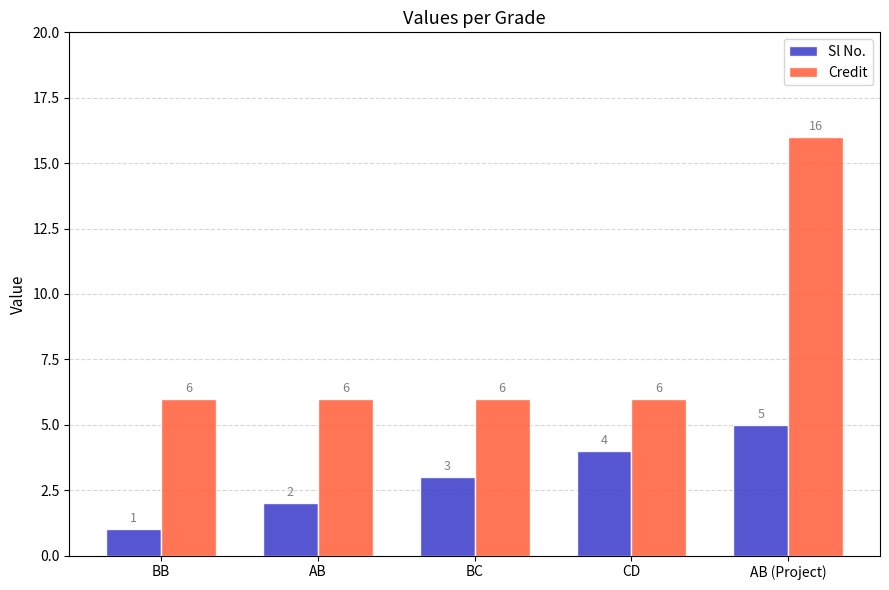

What position from the right is BC?

3